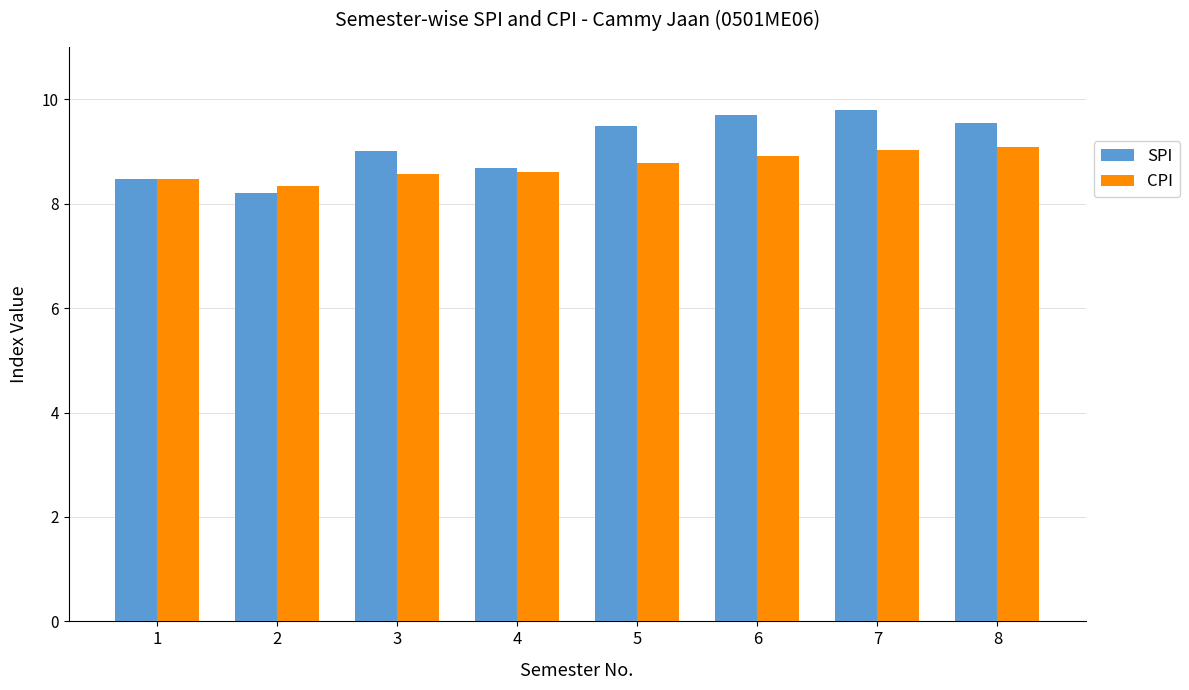

How many series are shown in this chart?

2